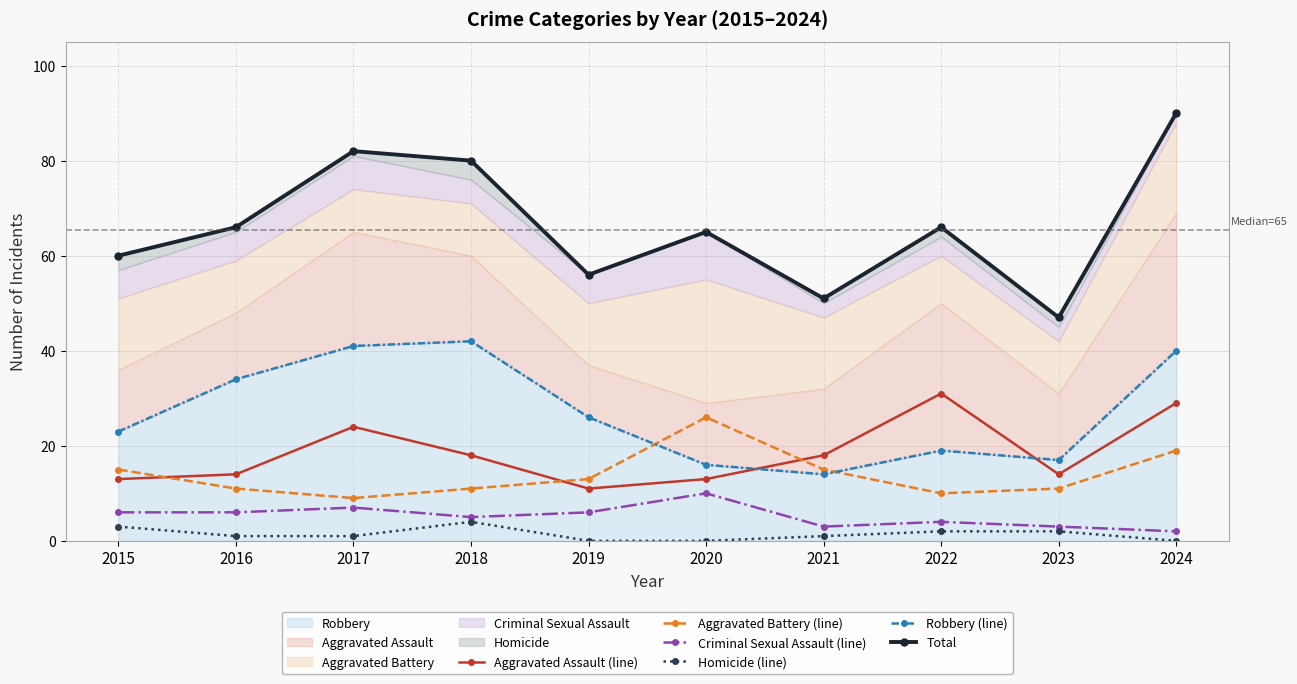

Rank the categories by Aggravated Assault (line) value from lowest to highest.

2019, 2015, 2020, 2016, 2023, 2018, 2021, 2017, 2024, 2022